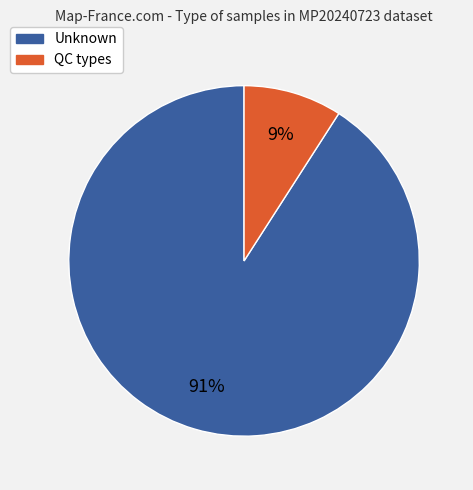

What is the smallest slice in the pie chart?

QC types